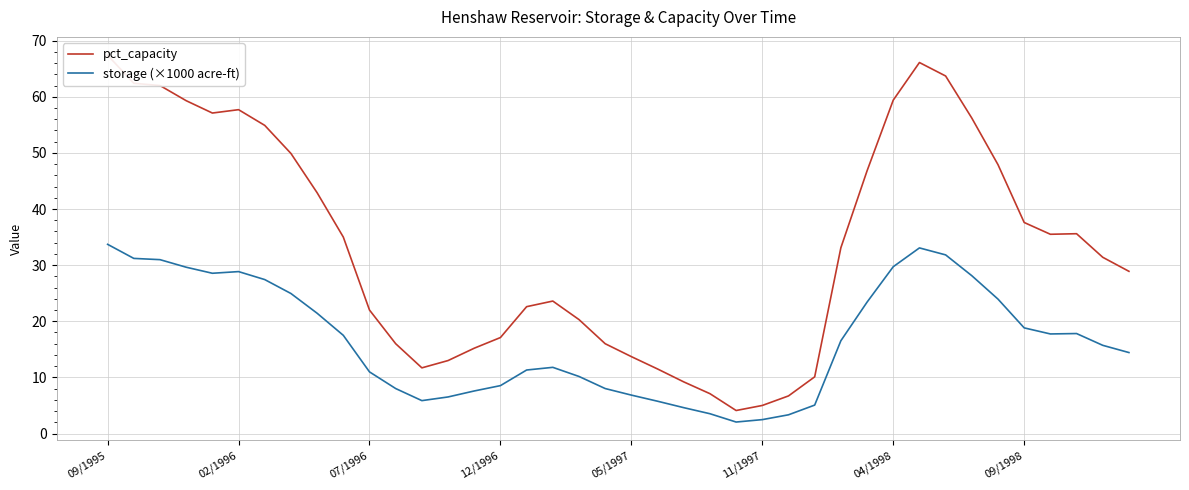

Does the chart have visible grid lines?

Yes